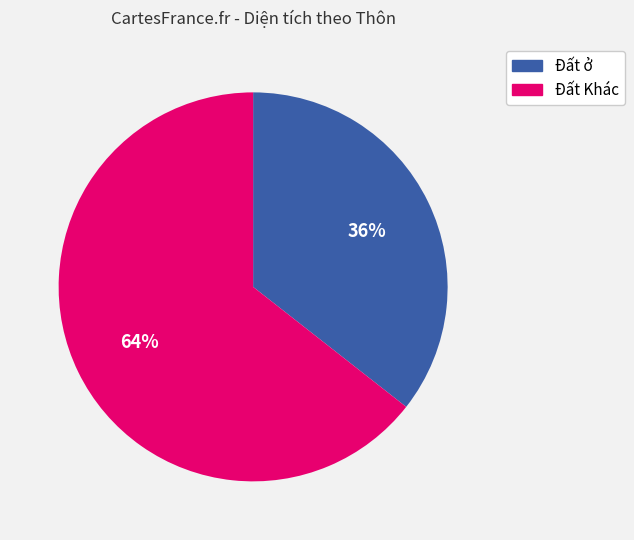

To the nearest percent, what is the average slice percentage?

50%